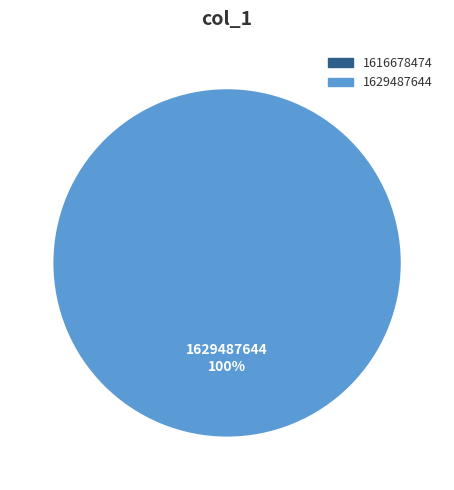

Count the number of slices in the pie.

2